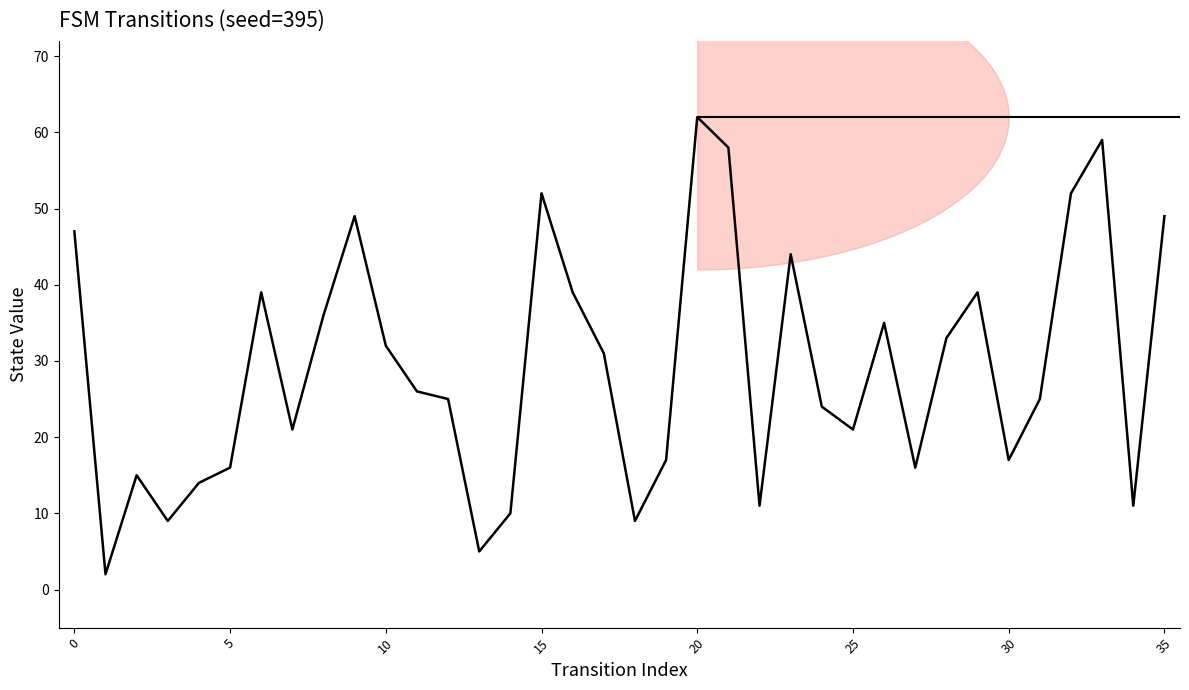

What is the difference between the maximum and second lowest values?

57